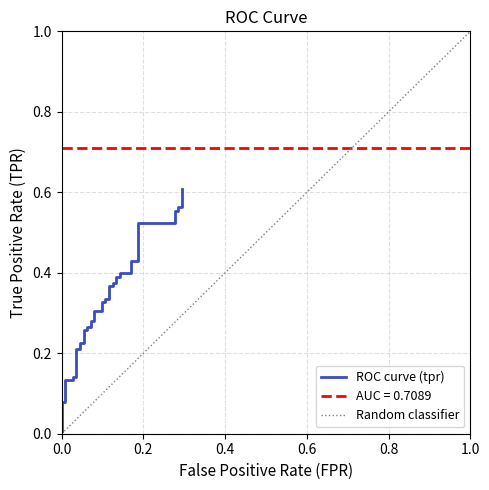

True or false: the data shows 0.2 at 33.

False